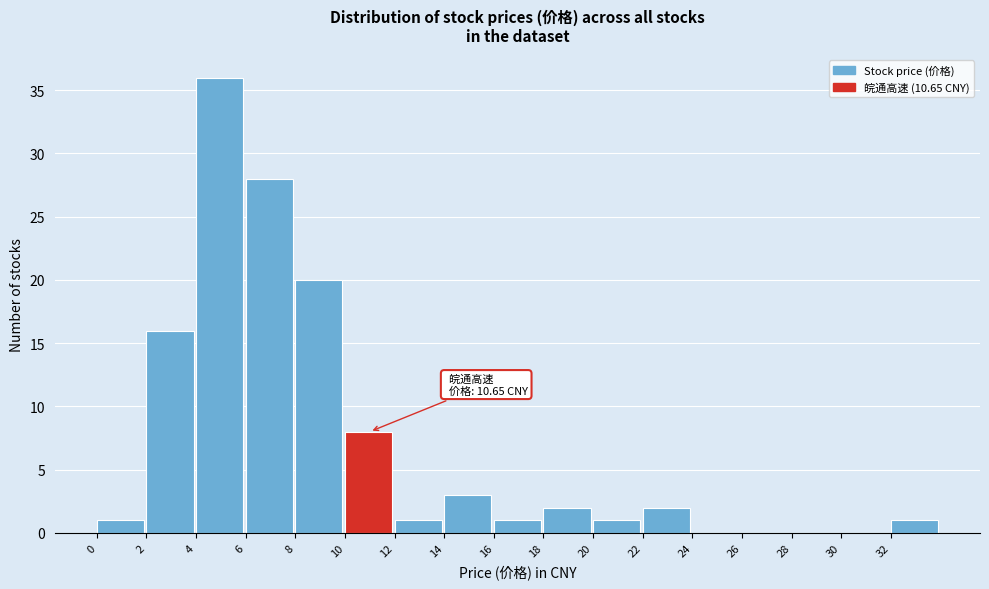

Which range on the x-axis has the tallest bar?

4 to 6